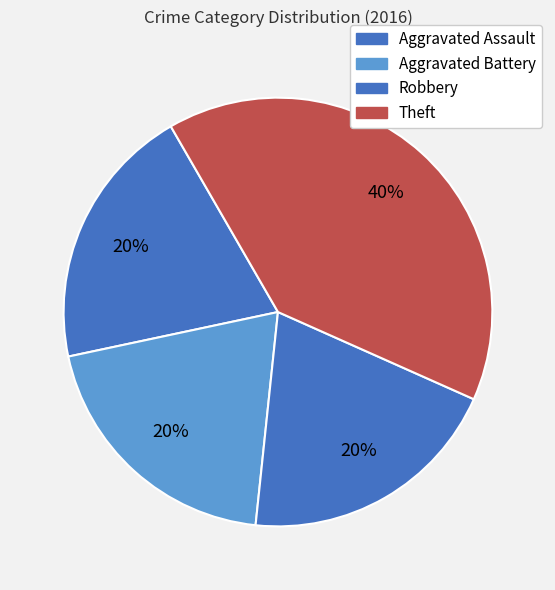

The Theft slice represents 50% of the pie. True or false?

False